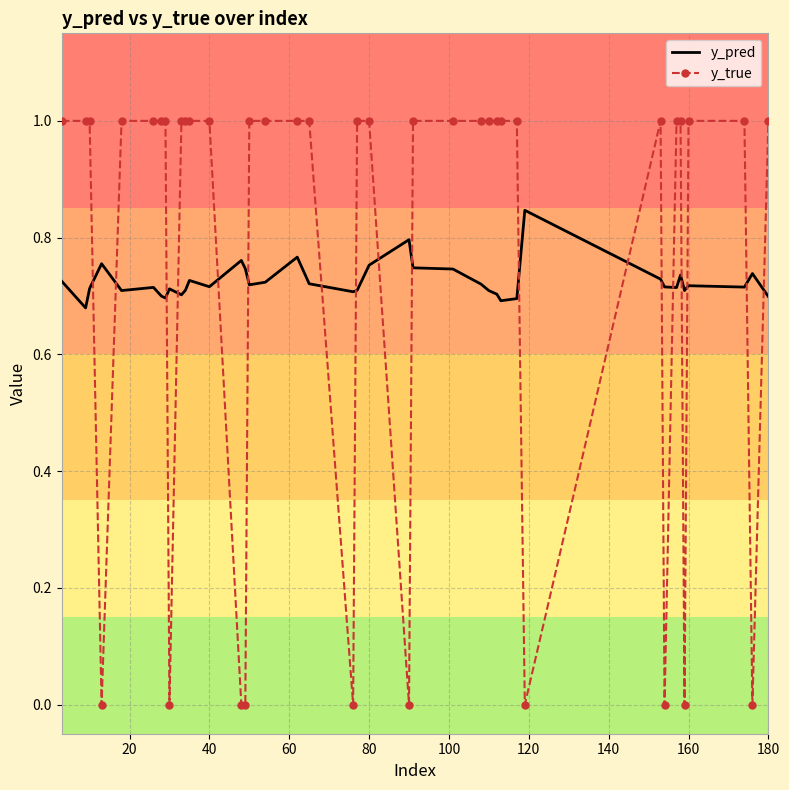

Which series has the widest spread of values?

y_true